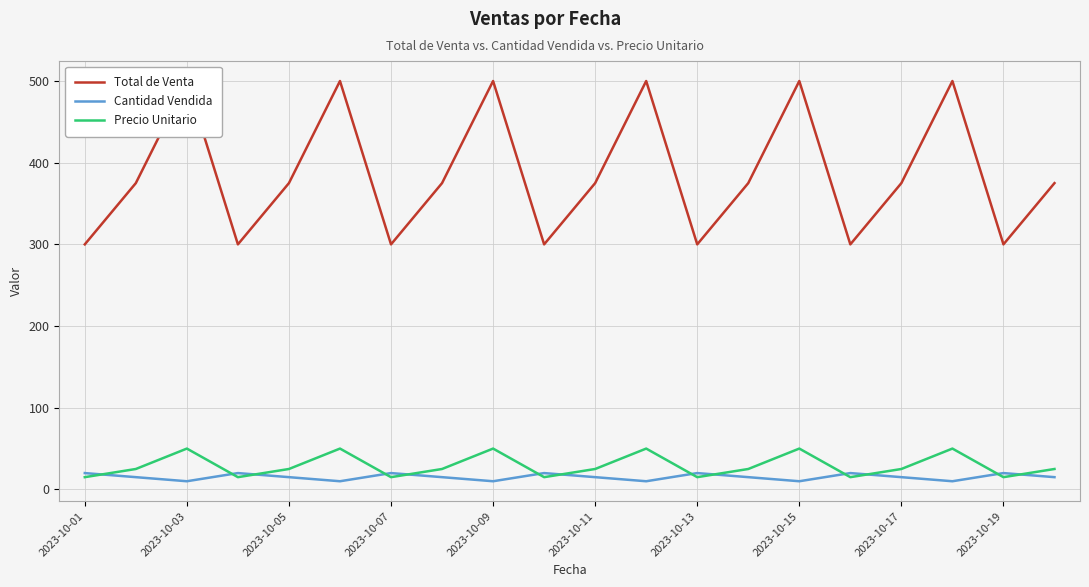

At how many categories does at least one series exceed 294?

20